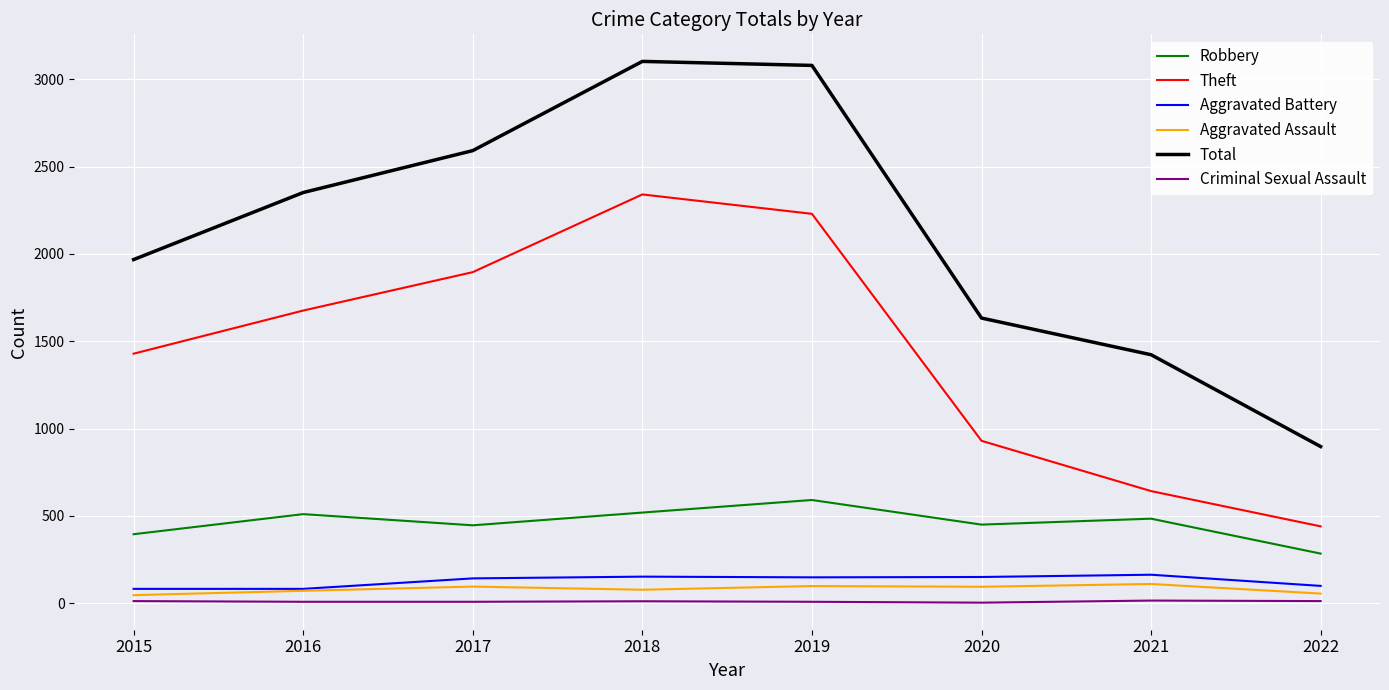

True or false: Robbery and Criminal Sexual Assault intersect in this chart.

False